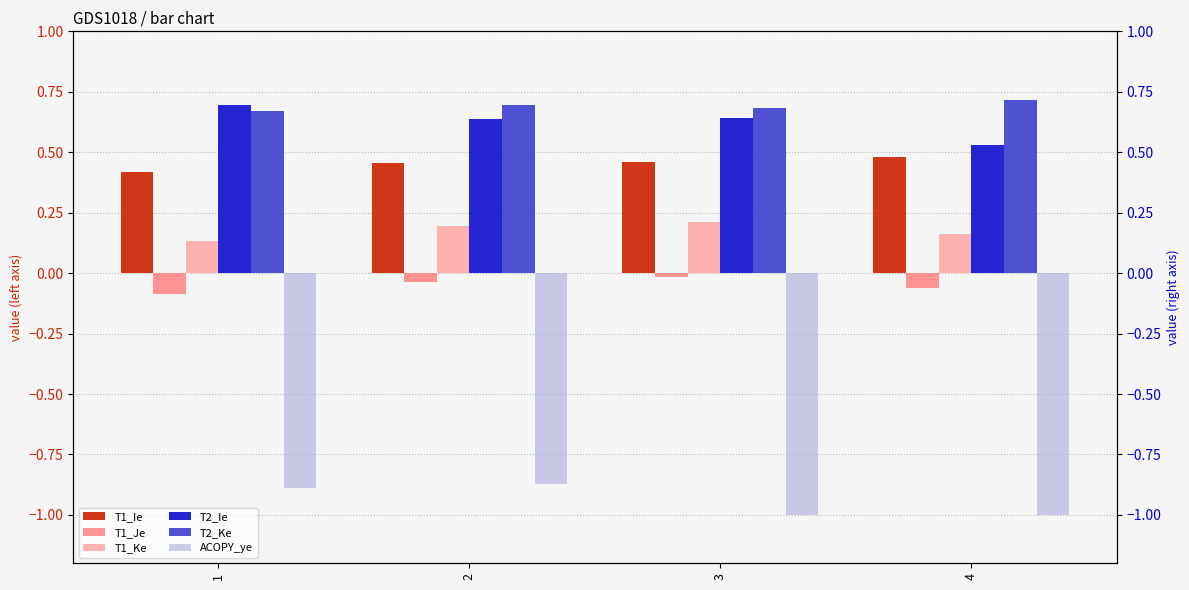

Which category has the lowest value in the T1_Ke series?

1